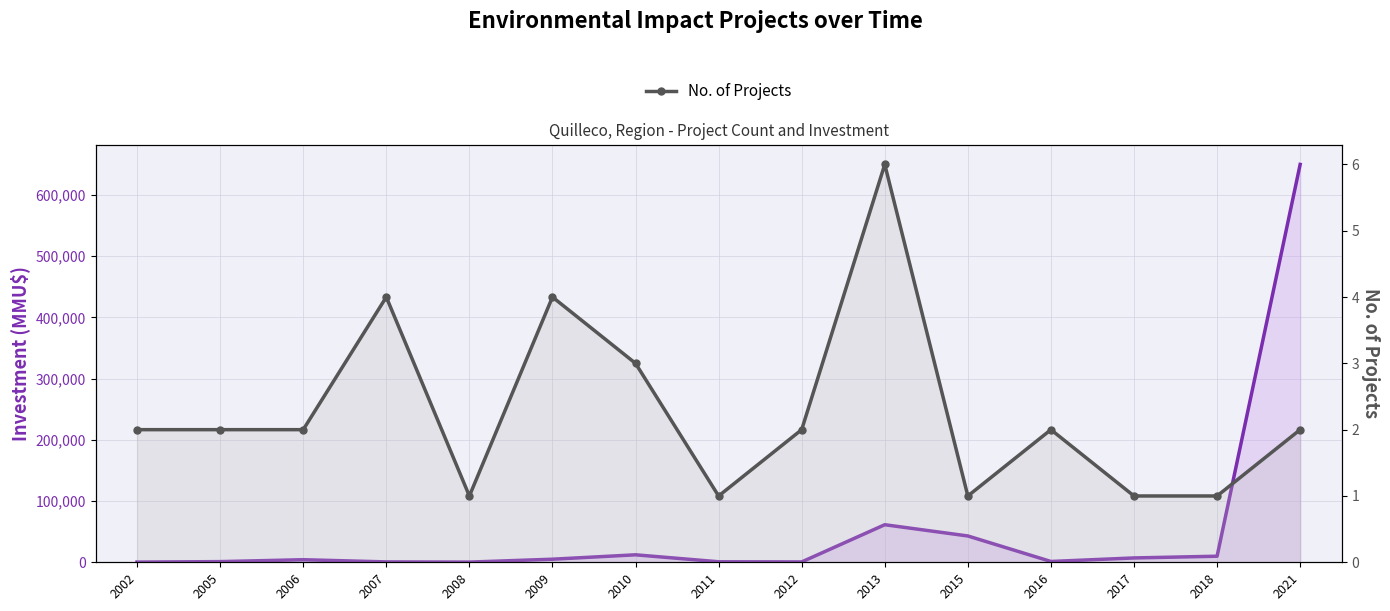

How many No. of Projects values are between 1 and 3?

12